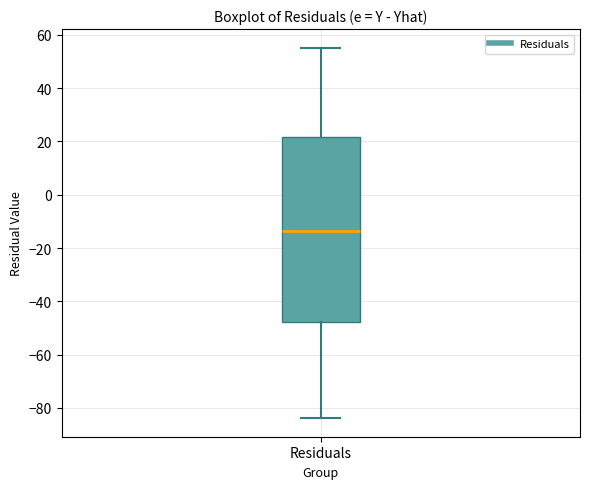

Where is the upper edge of the box for Residuals on the y-axis? The values are not printed on the chart, so give them approximately, as read against the axis.

22